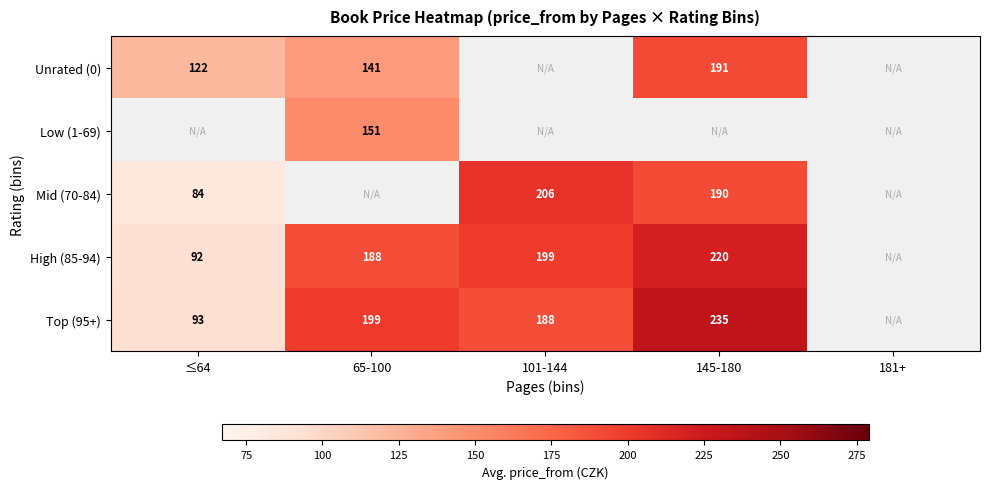

The Unrated (0) series shows 339 at 145-180. True or false?

False